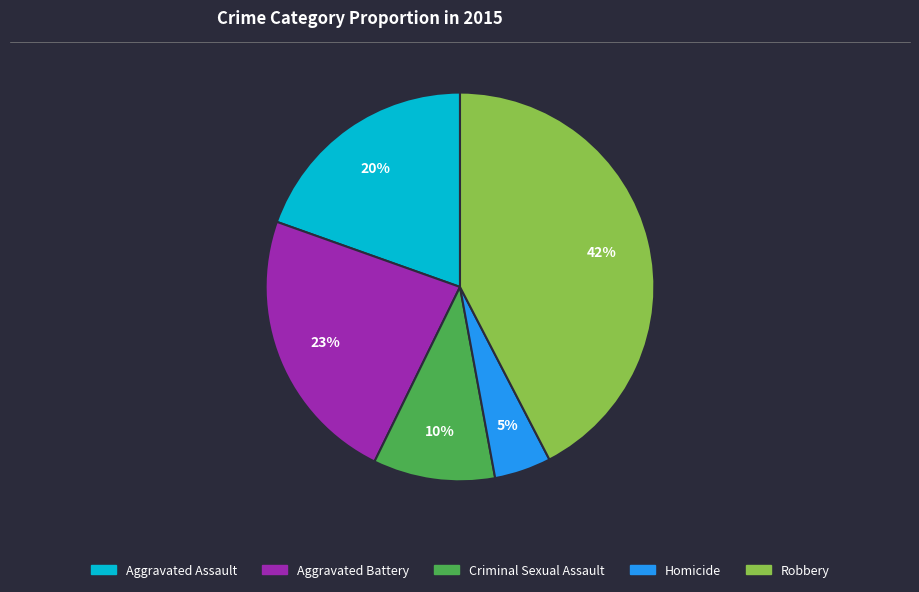

How many segments does this pie chart have?

5